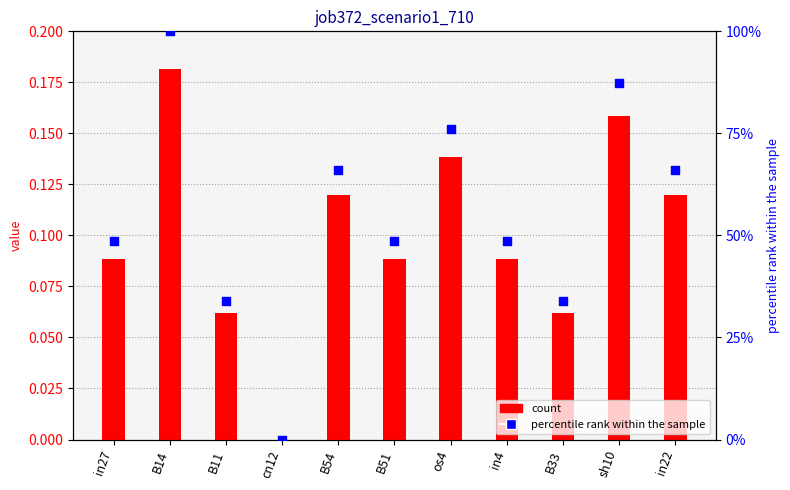

At which category is the sum across all series the highest?

B14